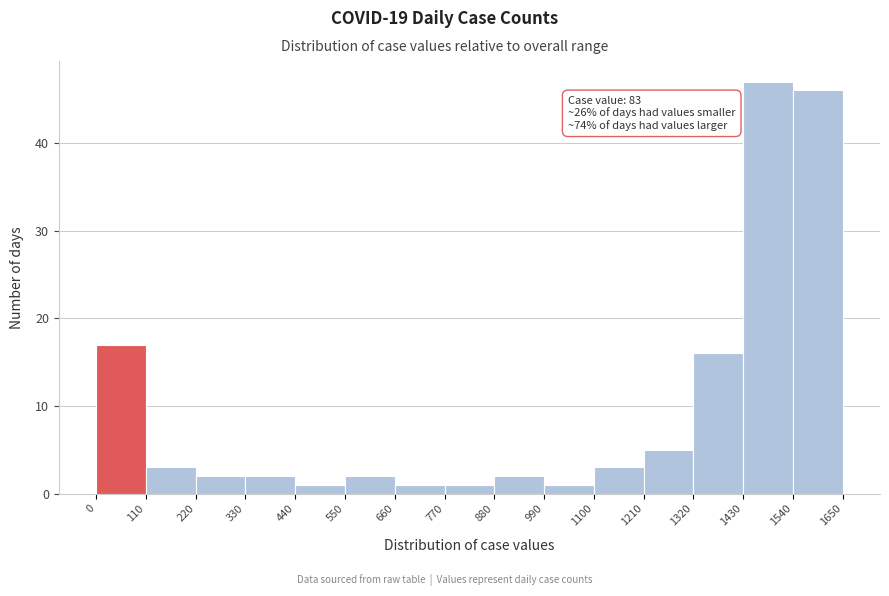

Over which range of the x-axis is the bar tallest?

1430 to 1540